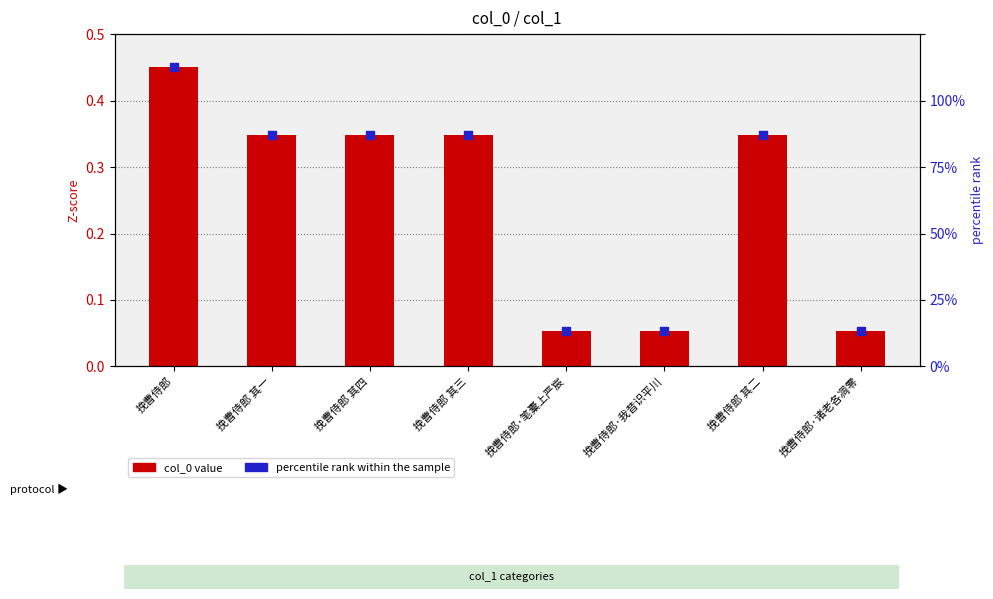

Is the value of col_0 value (normalized) at 挽曹侍郎·笔橐上严宸 greater than the value of percentile rank within the sample at 挽曹侍郎 其三?

No